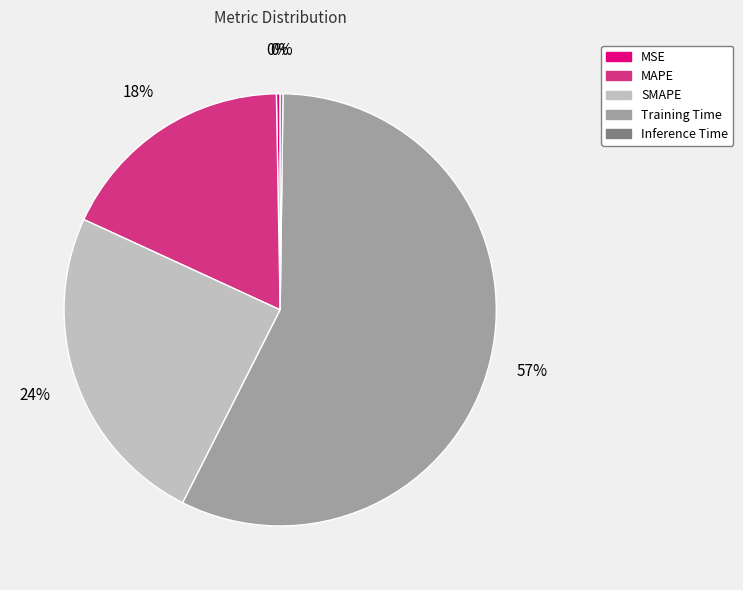

Which category has the biggest portion of the pie?

Training Time